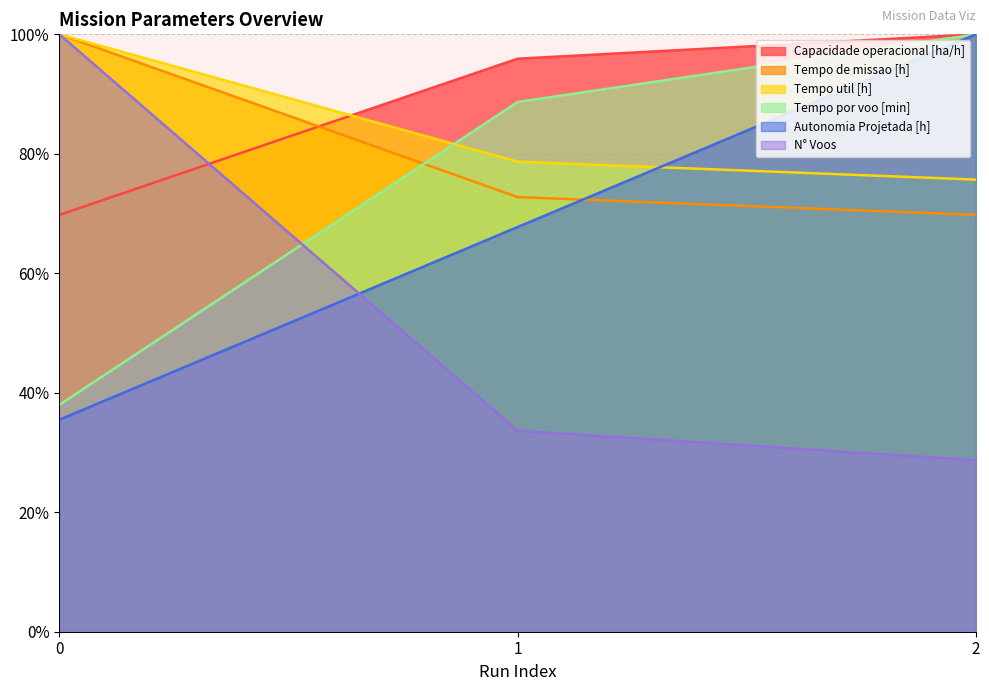

What is the spread (max minus min) of values at 2?

71.3